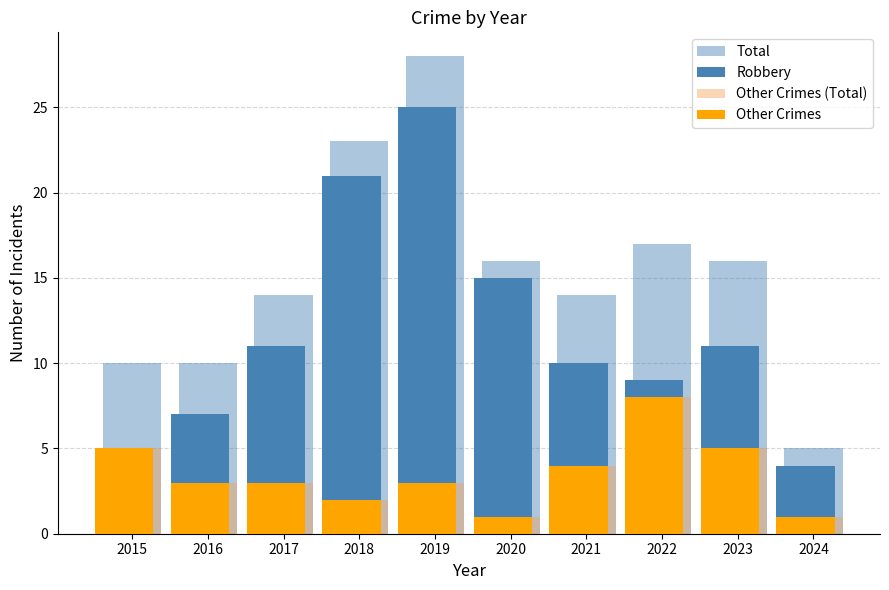

What is the sum of all Total values?

153